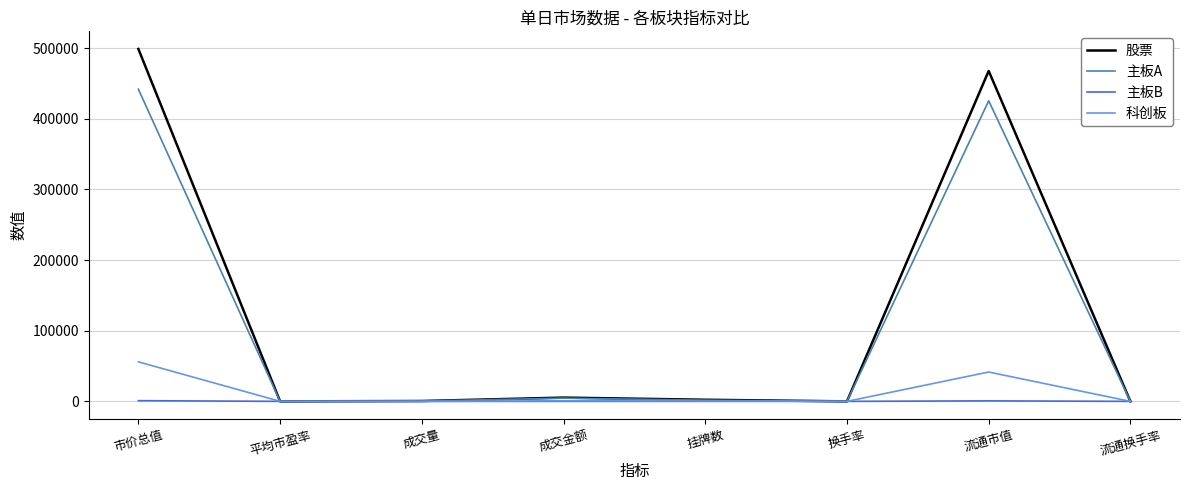

The 股票 series shows 730259.6 at 市价总值. True or false?

False